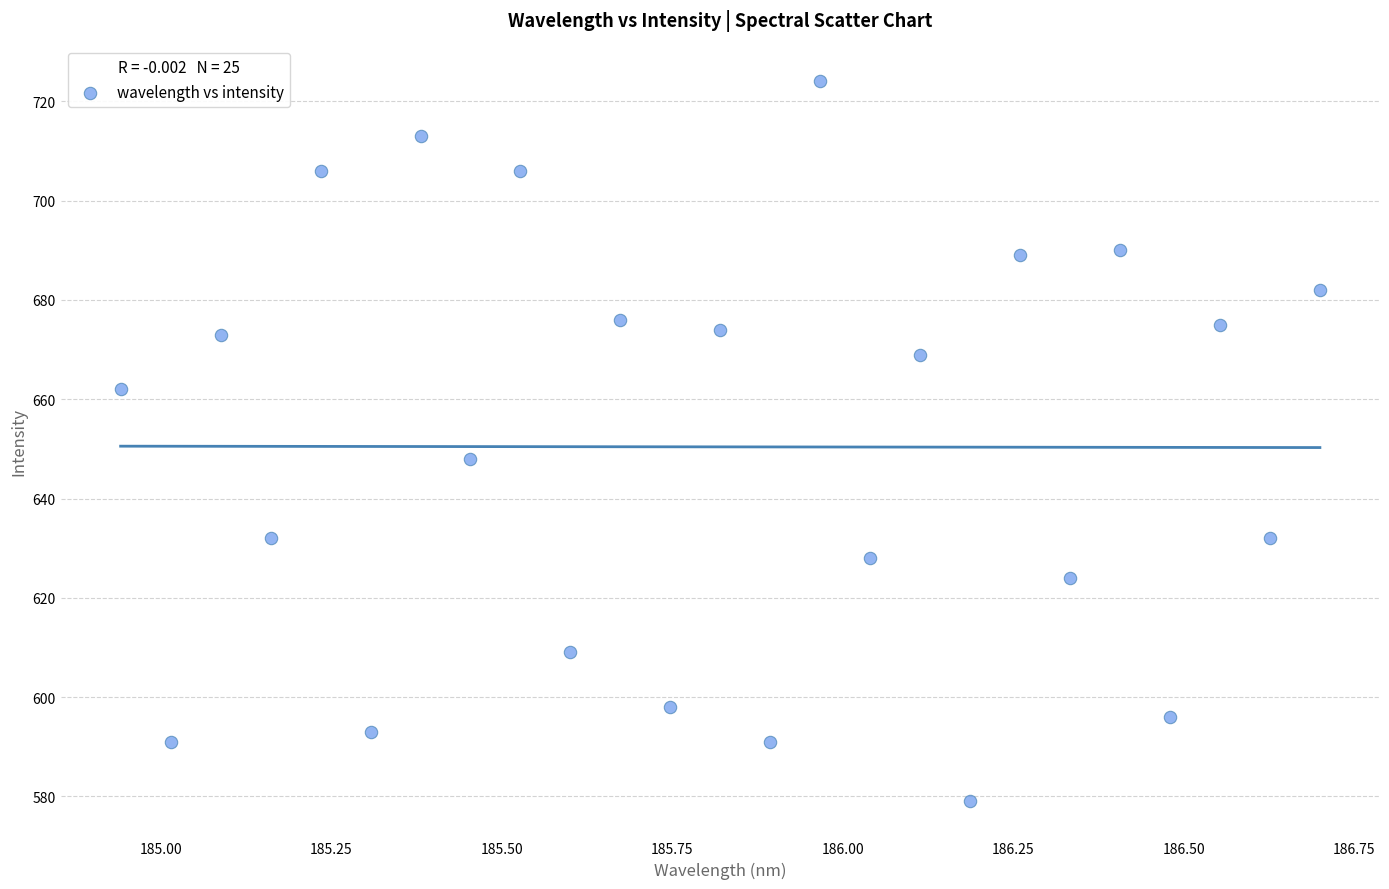

What Y value in the scatter plot is closest to 651?

648